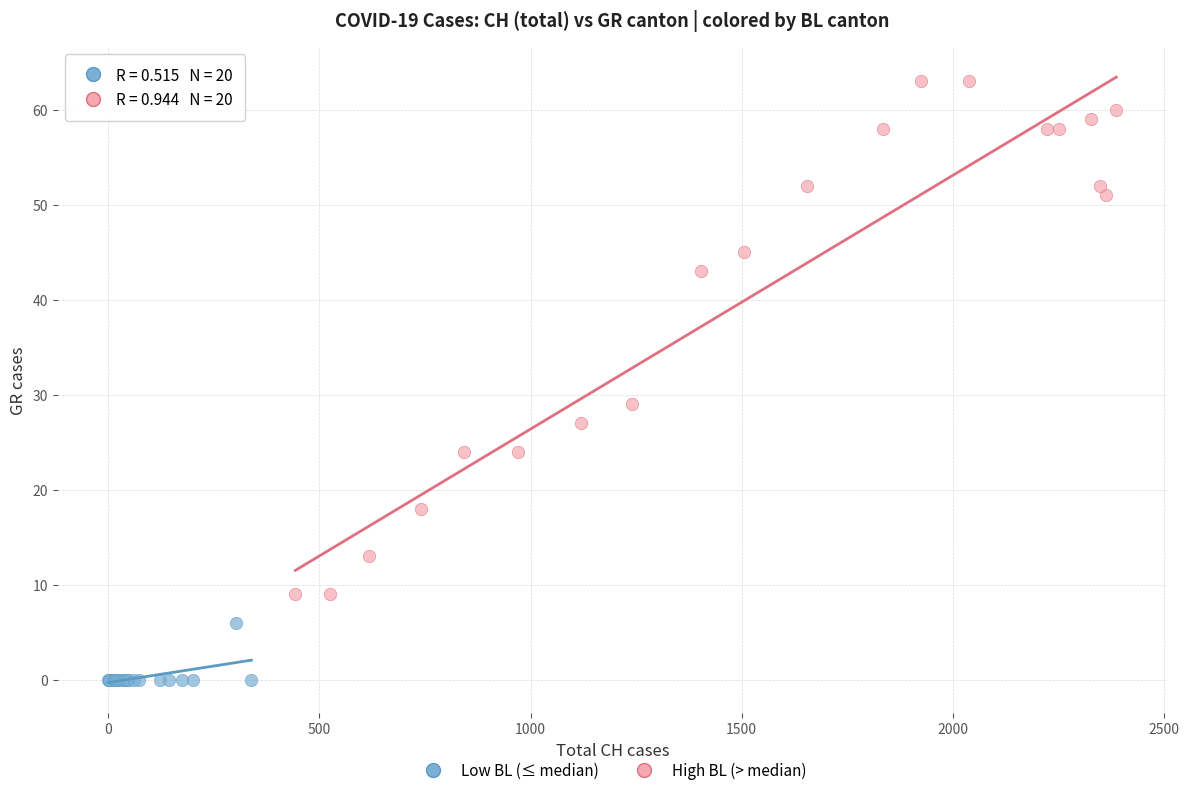

What are all the series names shown in the legend?

Low BL (≤ median), High BL (> median)